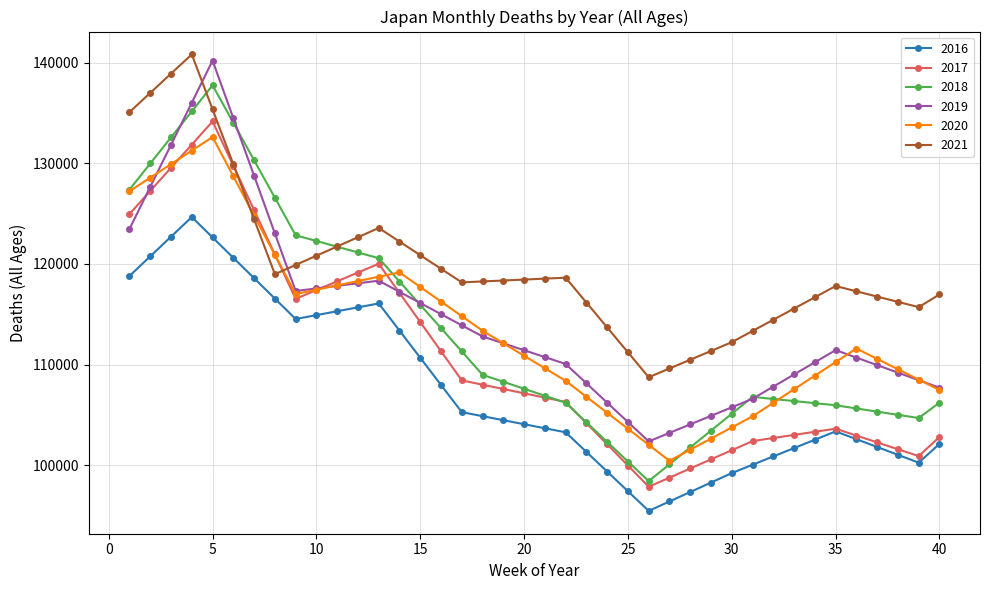

Count the number of data series in this chart.

6